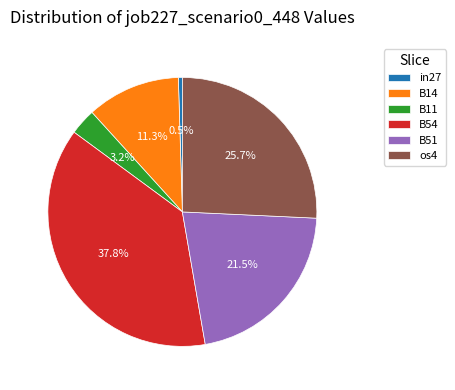

To the nearest percent, what is the difference between the largest and smallest slice percentages?

37%